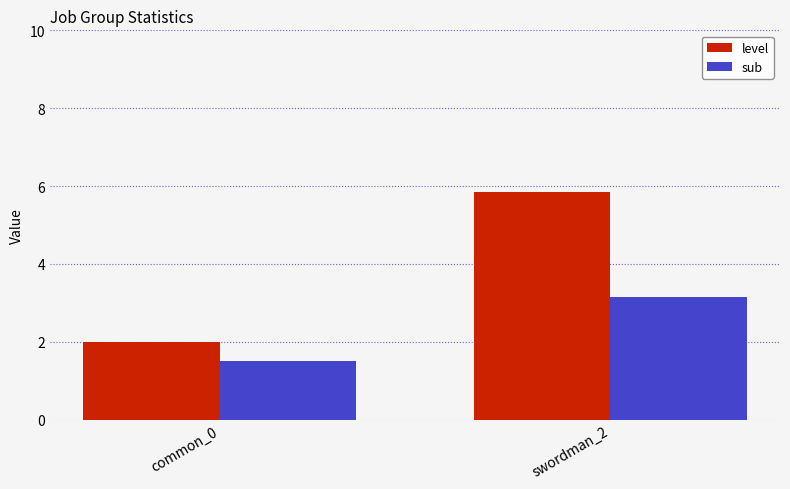

What position from the right is swordman_2?

1